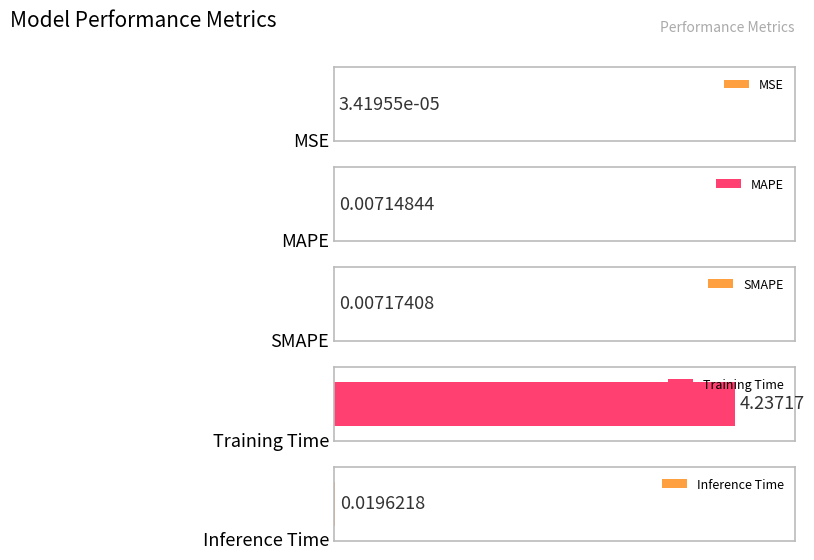

Are the bars horizontal?

Yes